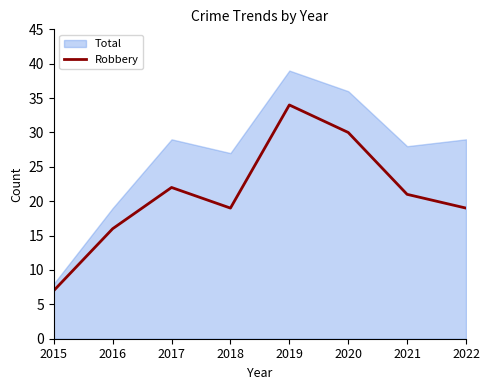

Is it true that the value at 2019 is 60?

False